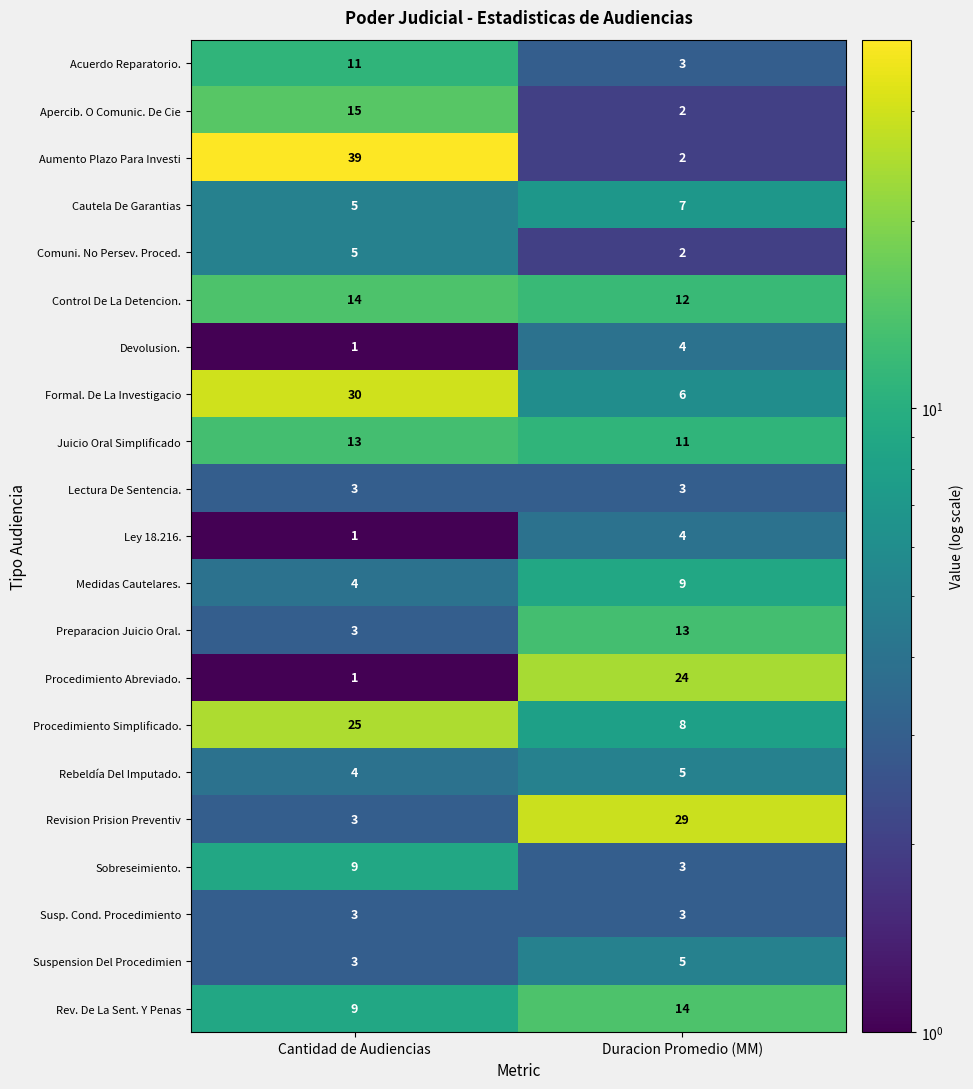

Is it true that Procedimiento Simplificado. equals 8 at Duracion Promedio (MM)?

True